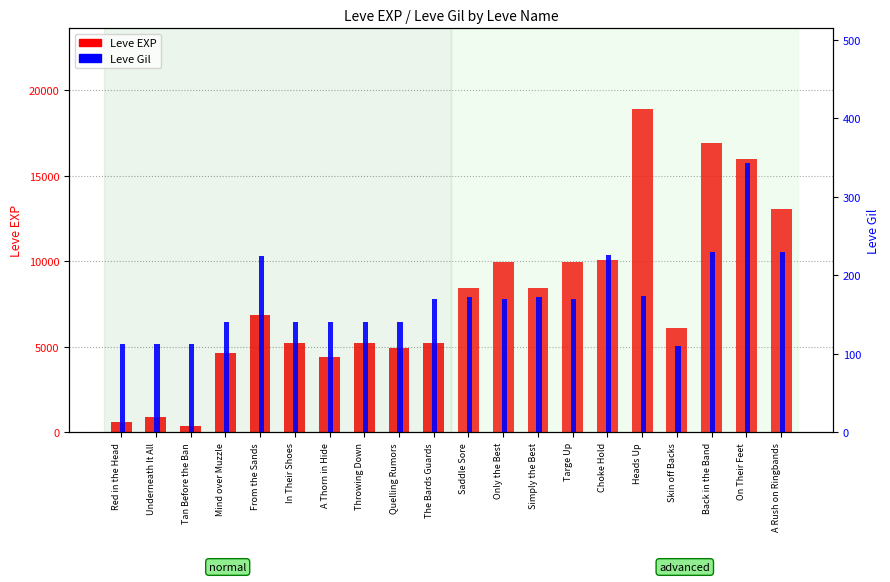

What is the label of the 18th bar from the right?

Tan Before the Ban